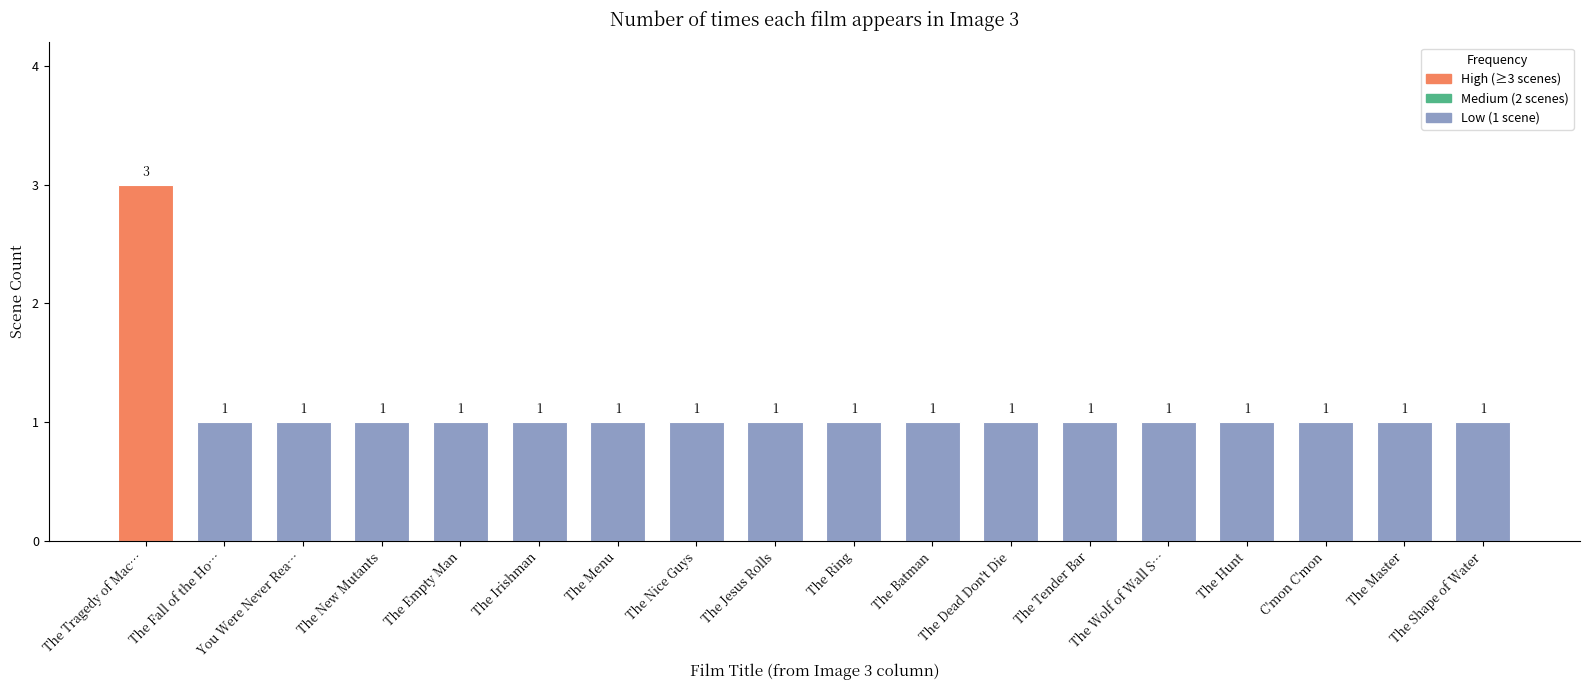

How many values are between 1 and 2?

17